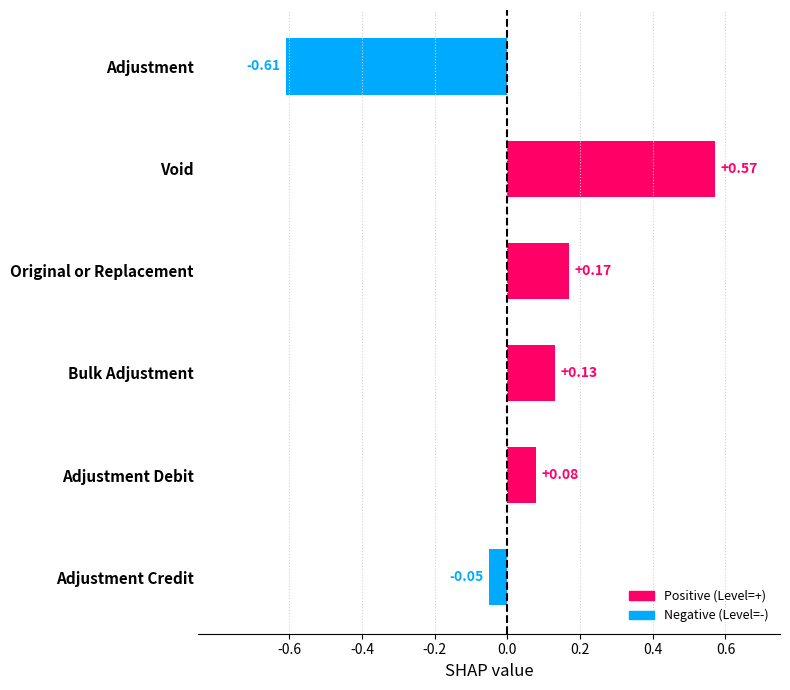

Where is the data nearest to the value 0?

Adjustment Credit